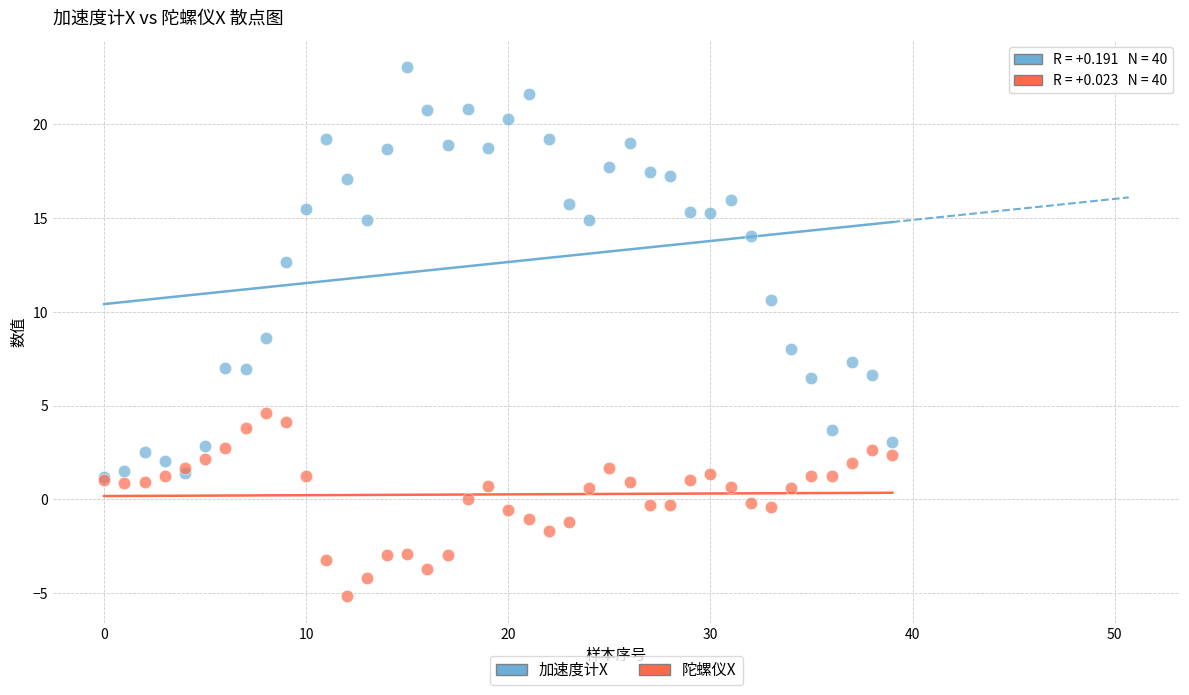

What are all the series names shown in the legend?

加速度计X, 陀螺仪X